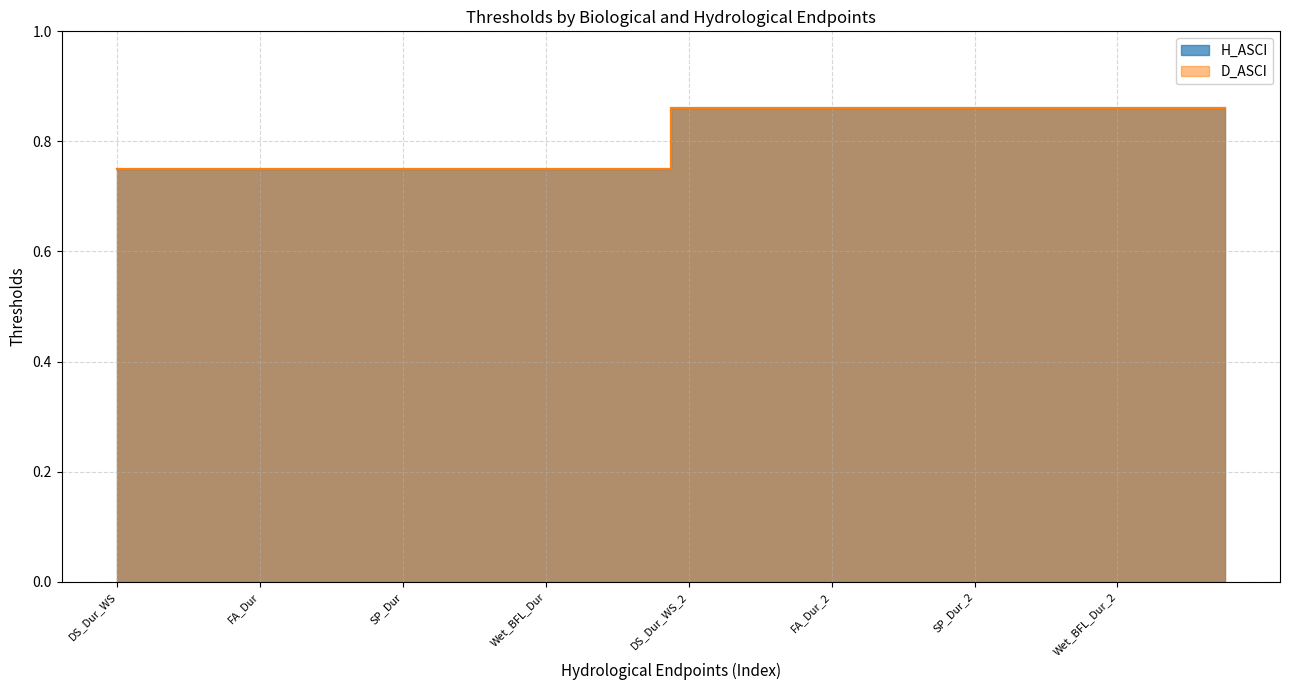

Reading left to right, list all the values displayed in this chart.

H_ASCI: DS_Dur_WS=0.8	DS_Mag_50=0.8	DS_Mag_90=0.8	DS_Tim=0.8	FA_Dur=0.8	FA_Mag=0.8	FA_Tim=0.8	Q99=0.8	SP_Dur=0.8	SP_Mag=0.8	SP_ROC=0.8	SP_Tim=0.8	Wet_BFL_Dur=0.8	Wet_BFL_Mag_10=0.8	Wet_BFL_Mag_50=0.8	Wet_Tim=0.8	DS_Dur_WS_2=0.9	DS_Mag_50_2=0.9	DS_Mag_90_2=0.9	DS_Tim_2=0.9	FA_Dur_2=0.9	FA_Mag_2=0.9	FA_Tim_2=0.9	Q99_2=0.9	SP_Dur_2=0.9	SP_Mag_2=0.9	SP_ROC_2=0.9	SP_Tim_2=0.9	Wet_BFL_Dur_2=0.9	Wet_BFL_Mag_10_2=0.9	Wet_BFL_Mag_50_2=0.9	Wet_Tim_2=0.9
D_ASCI: DS_Dur_WS=0.8	DS_Mag_50=0.8	DS_Mag_90=0.8	DS_Tim=0.8	FA_Dur=0.8	FA_Mag=0.8	FA_Tim=0.8	Q99=0.8	SP_Dur=0.8	SP_Mag=0.8	SP_ROC=0.8	SP_Tim=0.8	Wet_BFL_Dur=0.8	Wet_BFL_Mag_10=0.8	Wet_BFL_Mag_50=0.8	Wet_Tim=0.8	DS_Dur_WS_2=0.9	DS_Mag_50_2=0.9	DS_Mag_90_2=0.9	DS_Tim_2=0.9	FA_Dur_2=0.9	FA_Mag_2=0.9	FA_Tim_2=0.9	Q99_2=0.9	SP_Dur_2=0.9	SP_Mag_2=0.9	SP_ROC_2=0.9	SP_Tim_2=0.9	Wet_BFL_Dur_2=0.9	Wet_BFL_Mag_10_2=0.9	Wet_BFL_Mag_50_2=0.9	Wet_Tim_2=0.9